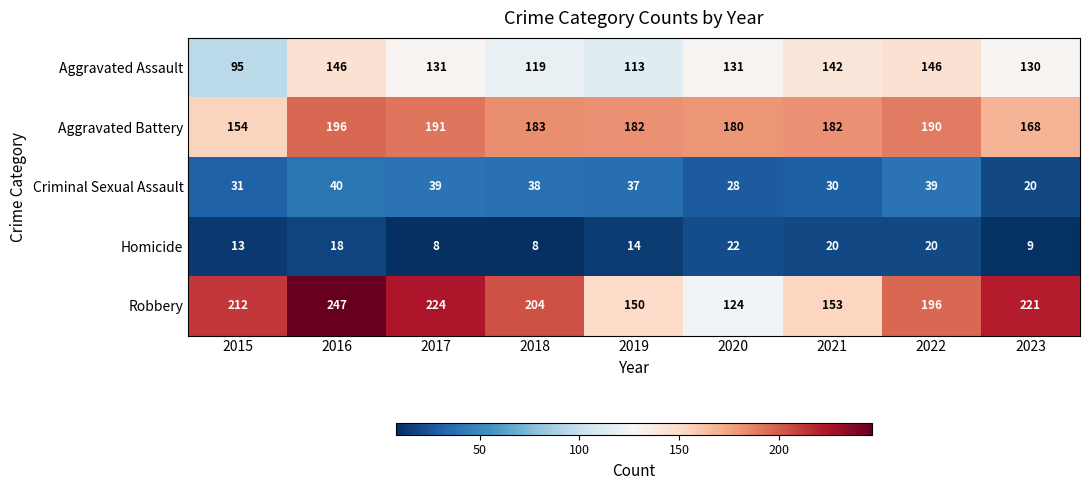

How many distinct data groups are displayed?

5